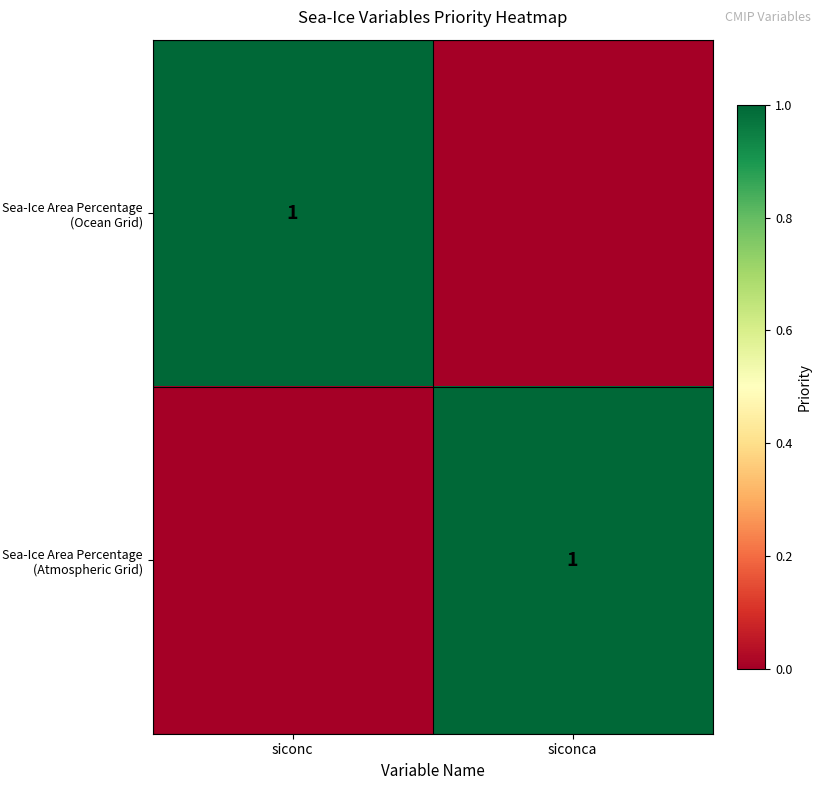

What is the total value across all series at siconca?

1